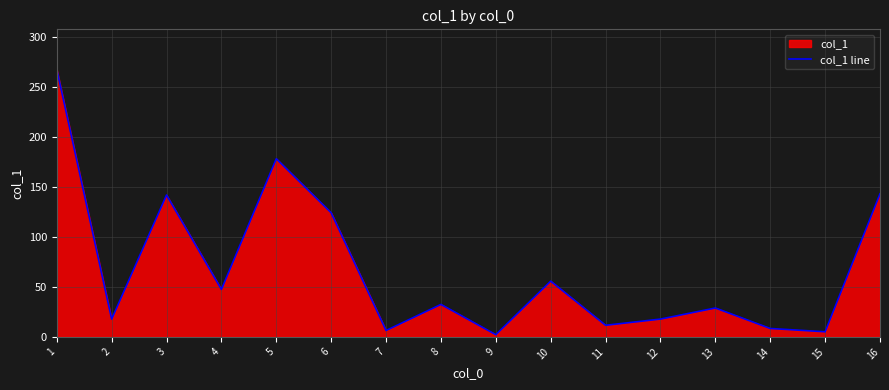

Between 9 and 10, which is larger?

10